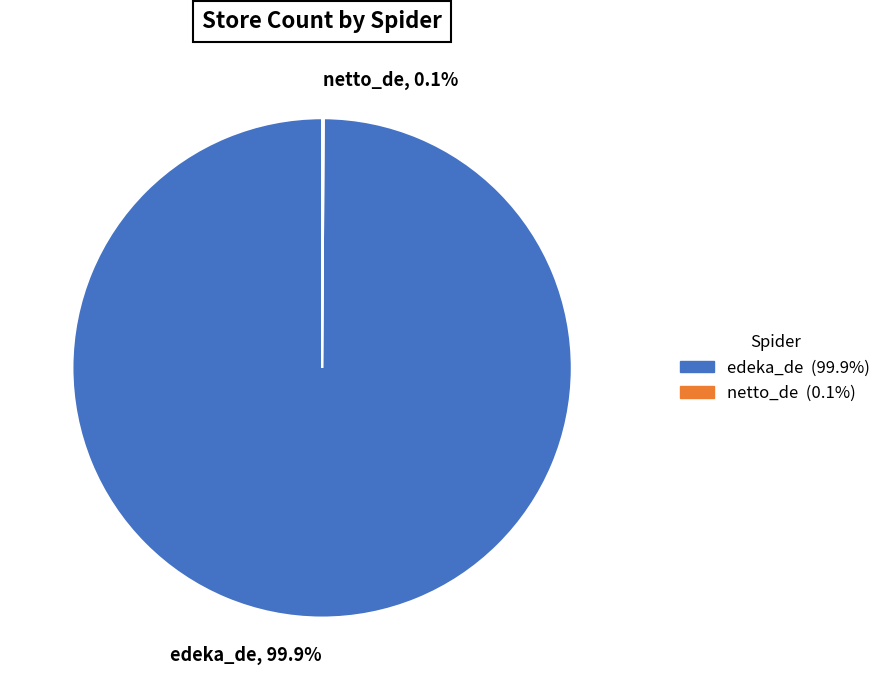

Is there any slice that represents more than half of the pie?

Yes